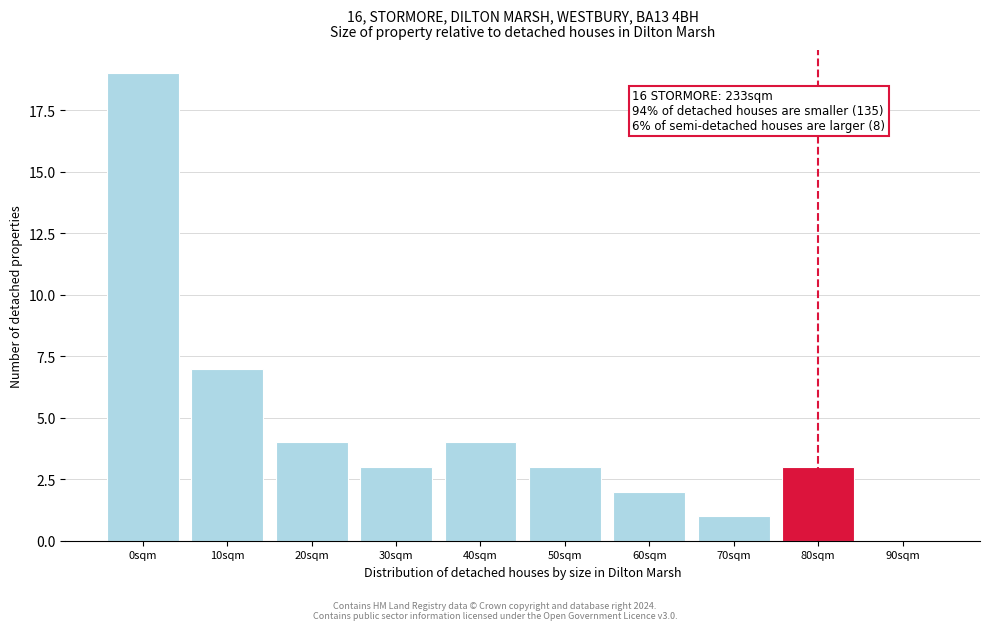

Reading left to right, list all the values displayed in this chart.

0sqm=19	10sqm=7	20sqm=4	30sqm=3	40sqm=4	50sqm=3	60sqm=2	70sqm=1	80sqm=3	90sqm=0